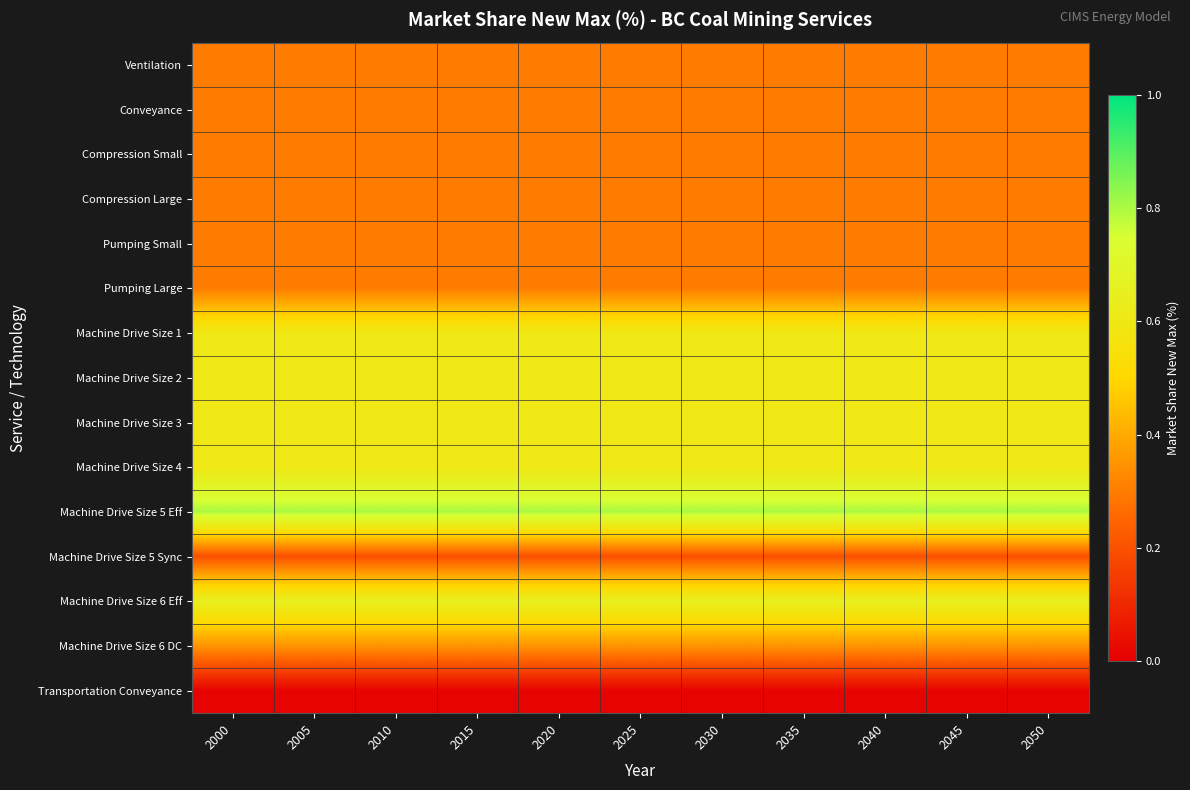

What is the total value across all series at 2035?

6.2